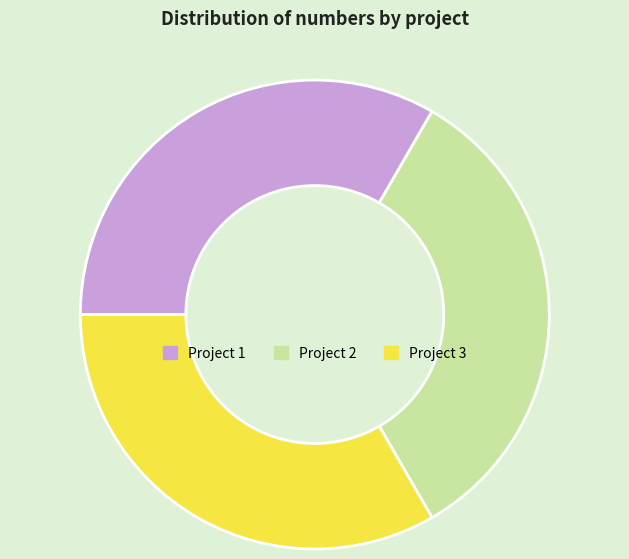

Is it true that Project 3 is 22% of the pie?

False